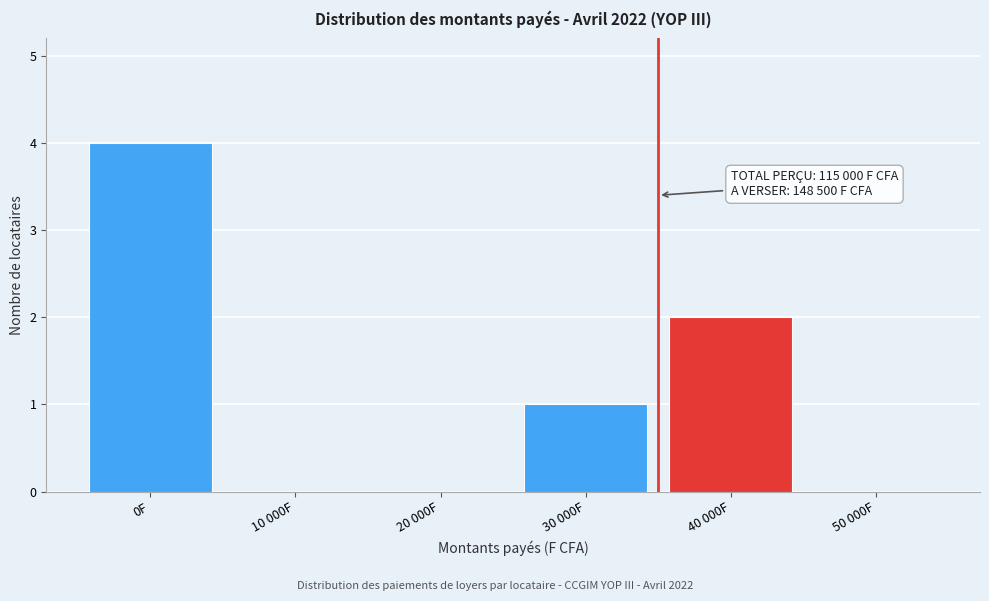

Reading right to left, transcribe all the data shown in this chart.

50 000F=0	40 000F=2	30 000F=1	20 000F=0	10 000F=0	0F=4